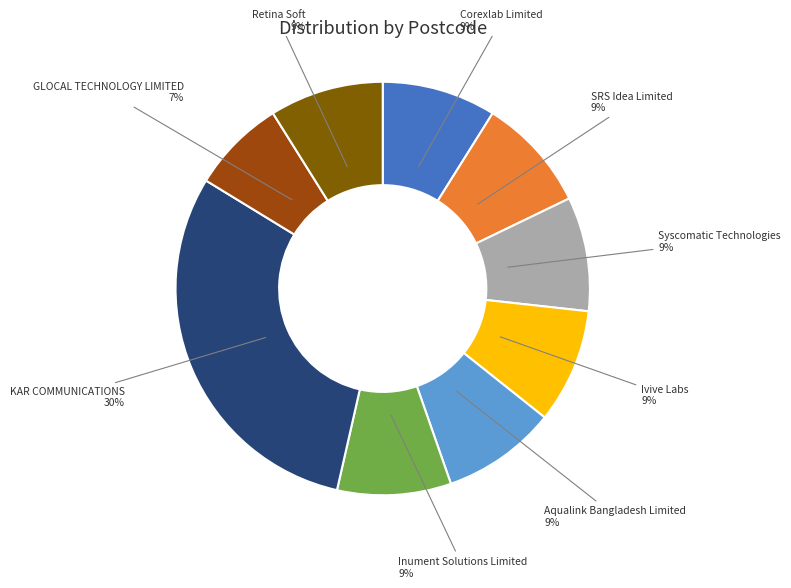

Does any single category account for the majority?

No